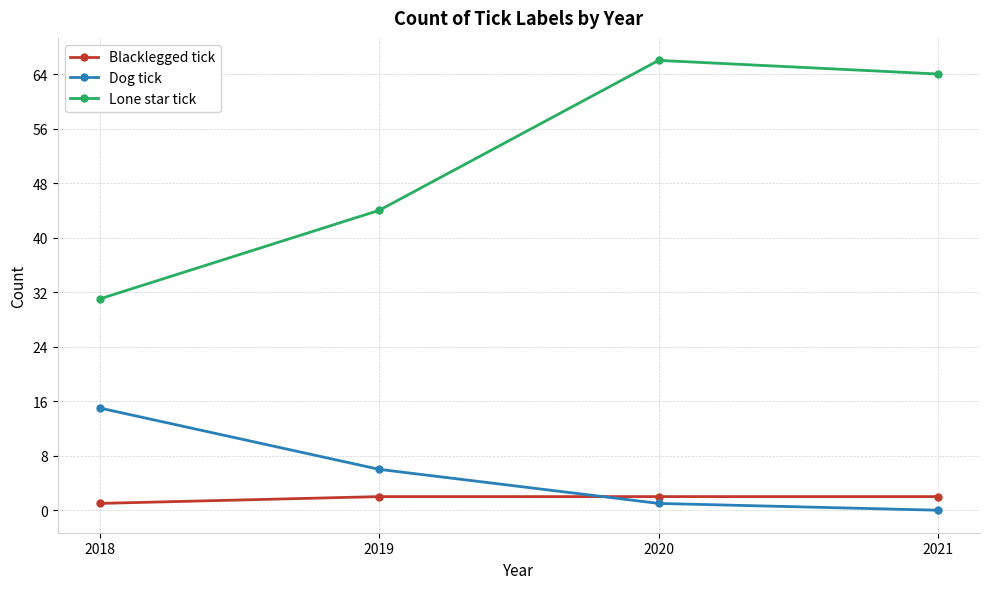

Rank the categories by Lone star tick value from highest to lowest.

2020, 2021, 2019, 2018